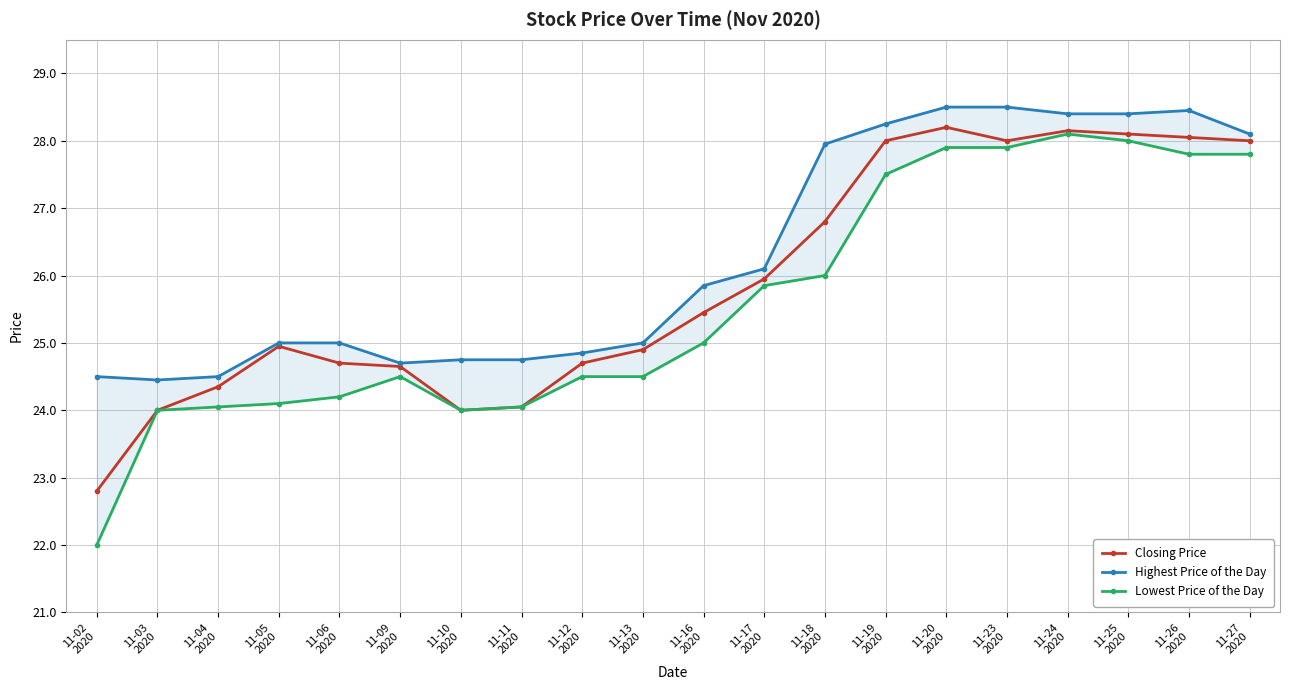

What is the total value across all series at 11-18
2020?

80.8